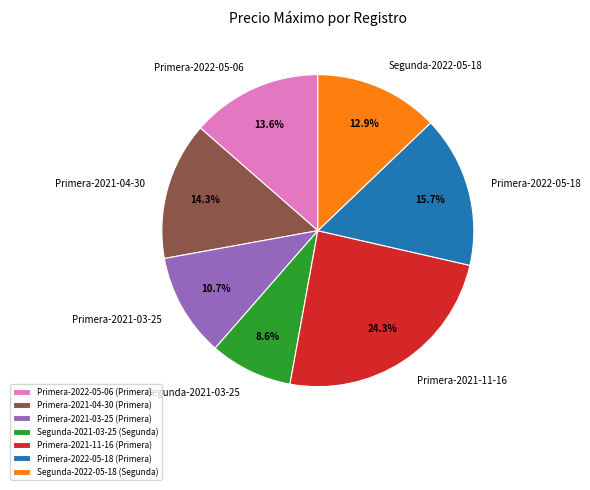

Combined, do Primera-2021-11-16 and Primera-2021-04-30 account for over 50%?

No